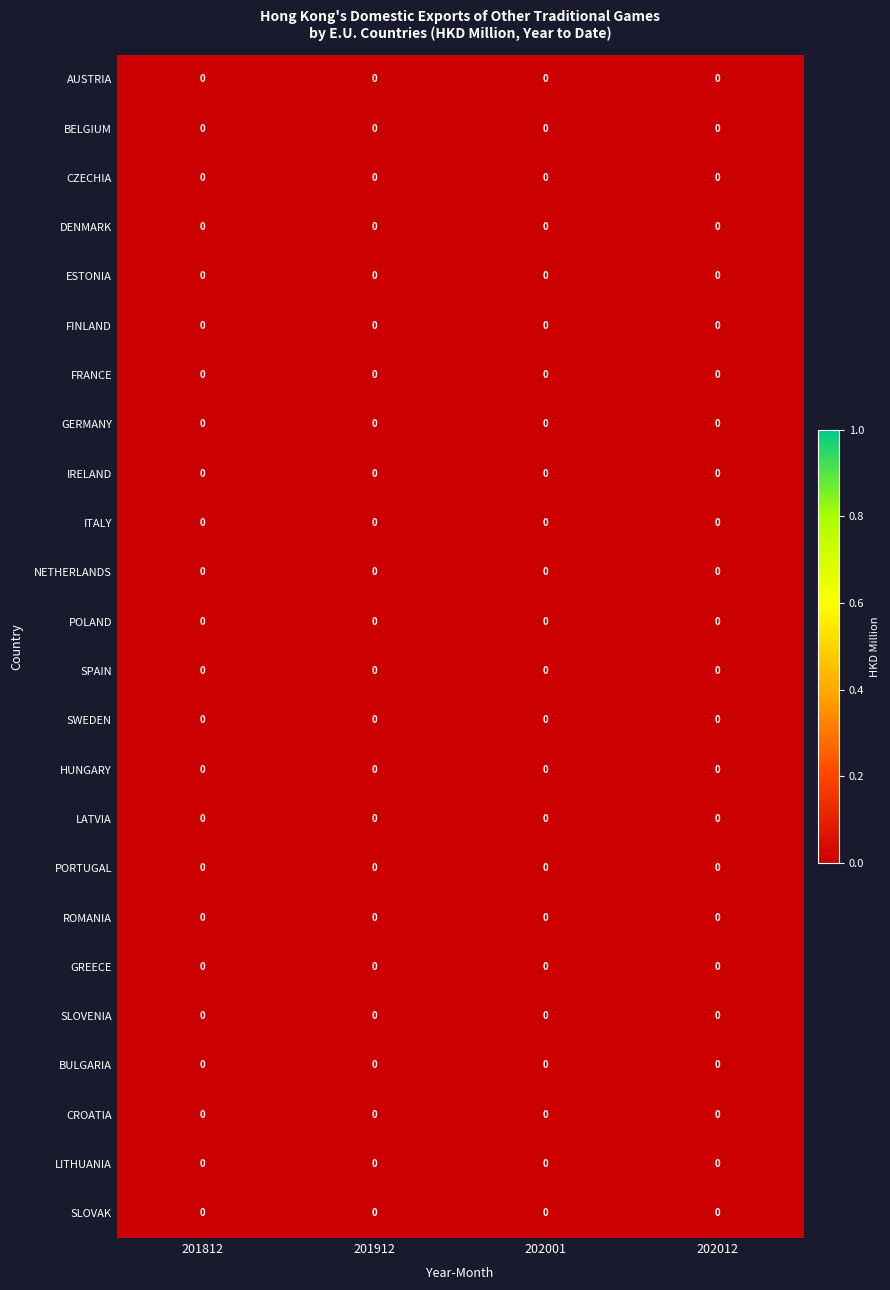

Which category has the highest value across all series?

202012